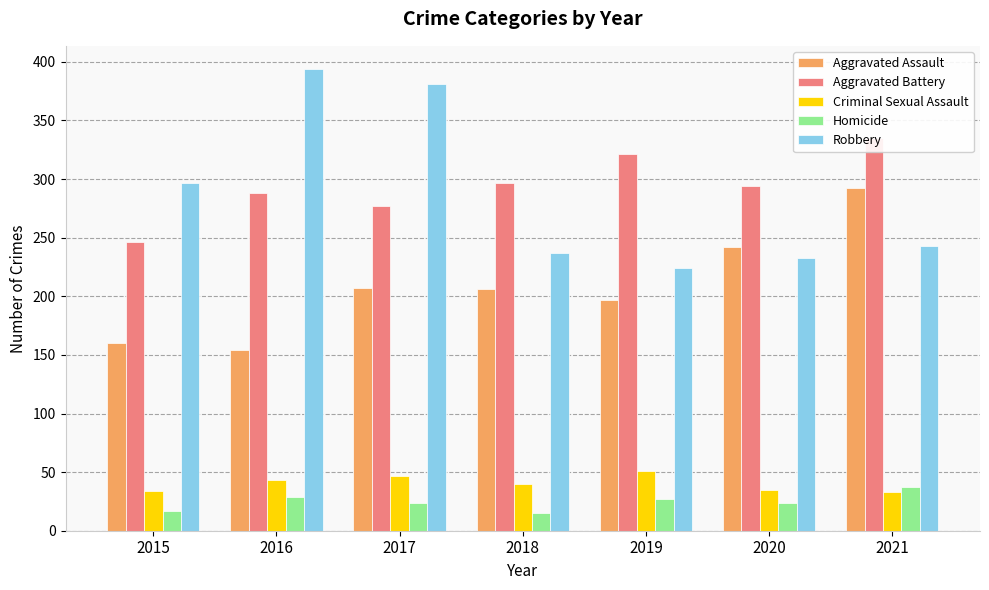

Reading left to right, what are all the values shown in this chart?

Aggravated Assault: 2015=160	2016=154	2017=207	2018=206	2019=197	2020=242	2021=292
Aggravated Battery: 2015=246	2016=288	2017=277	2018=297	2019=321	2020=294	2021=335
Criminal Sexual Assault: 2015=34	2016=43	2017=47	2018=40	2019=51	2020=35	2021=33
Homicide: 2015=17	2016=29	2017=24	2018=15	2019=27	2020=24	2021=37
Robbery: 2015=297	2016=394	2017=381	2018=237	2019=224	2020=233	2021=243